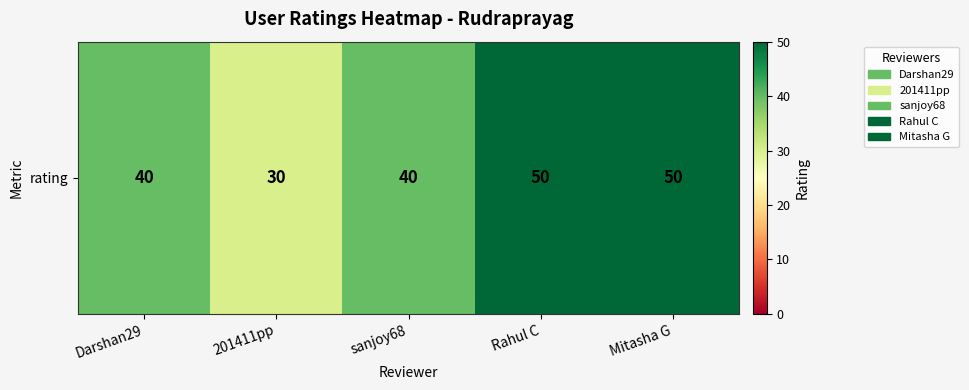

How many data points are less than 40?

1